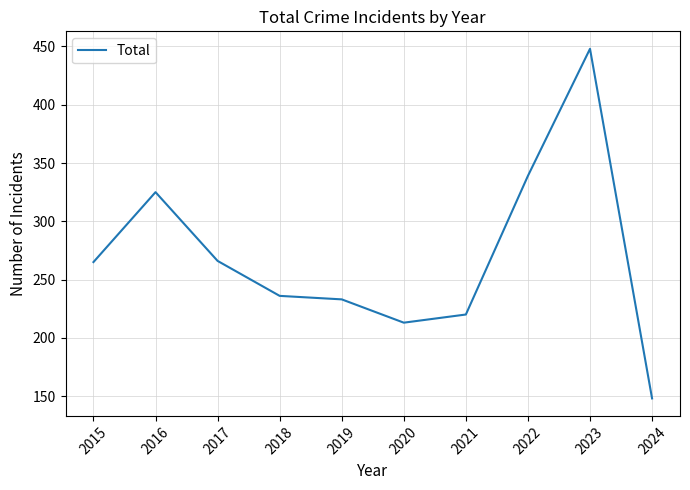

What is the approximate value at 2020, to the nearest 10?

210